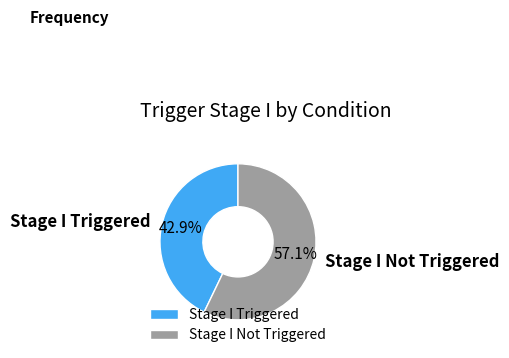

Combined, what portion of the pie is Stage I Not Triggered and Stage I Triggered?

100.0%